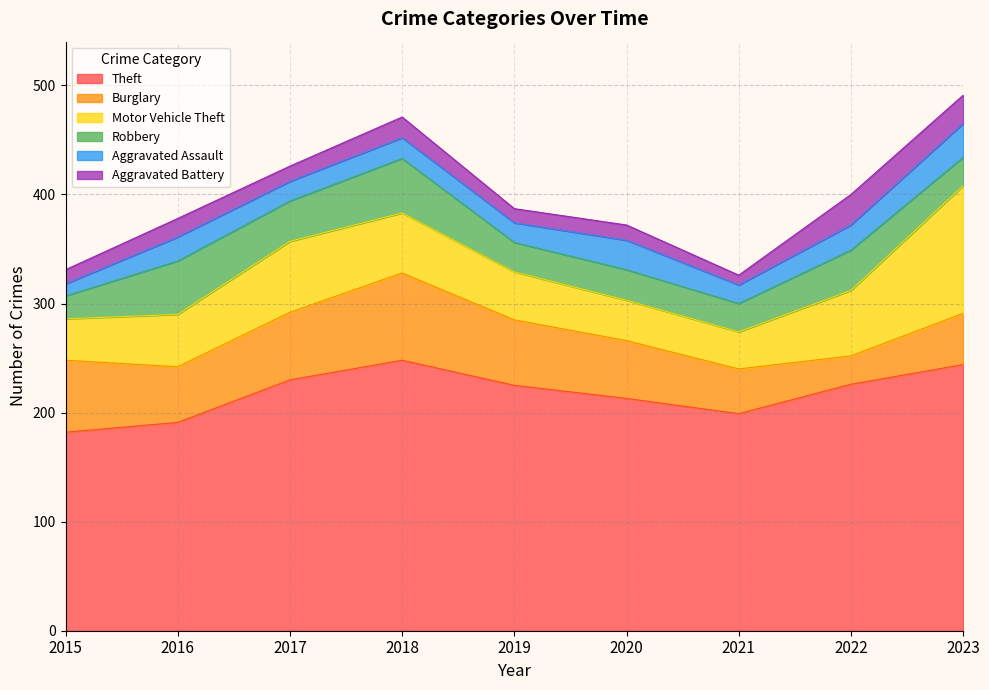

What is the difference between the highest and lowest values at 2020?

199